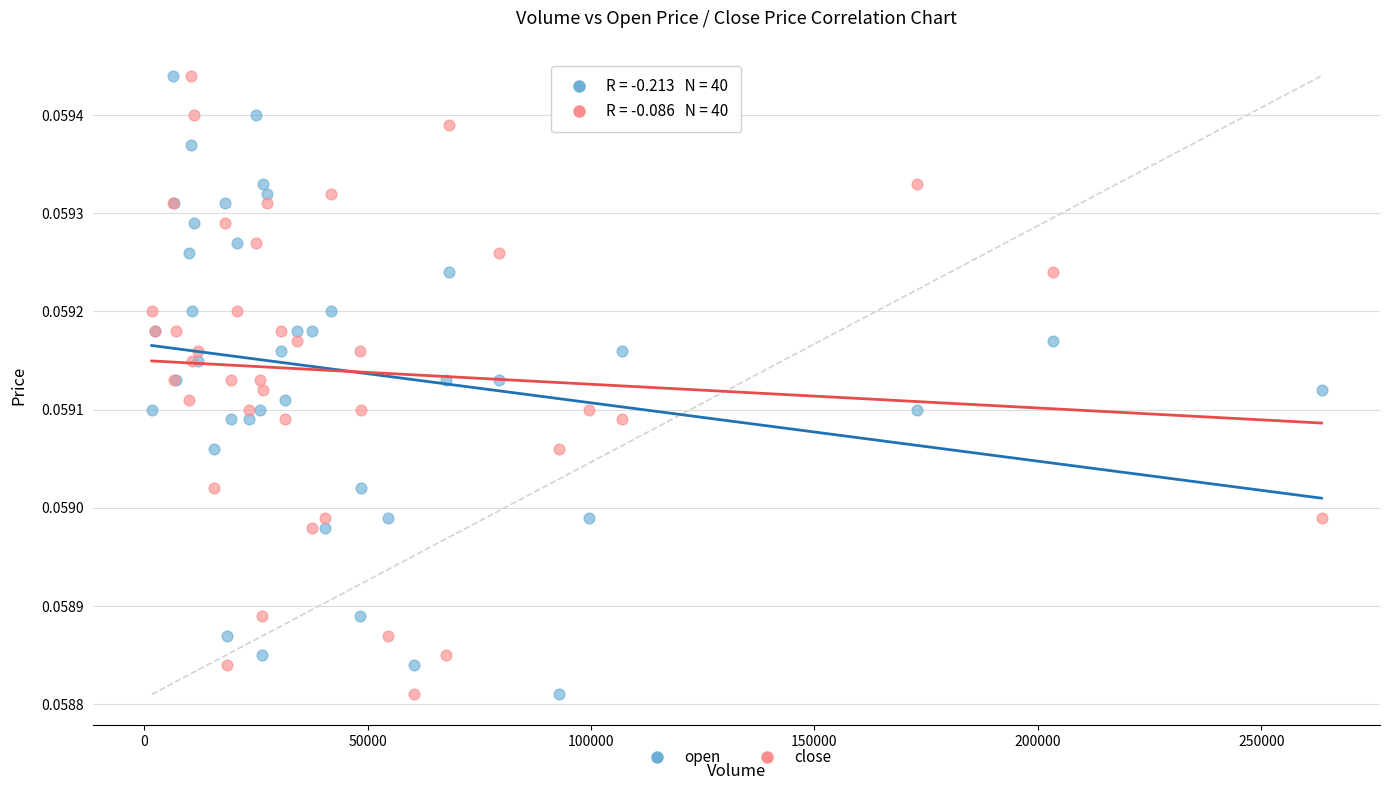

What is the X range (max minus min) for the scatter plot?

261745.0